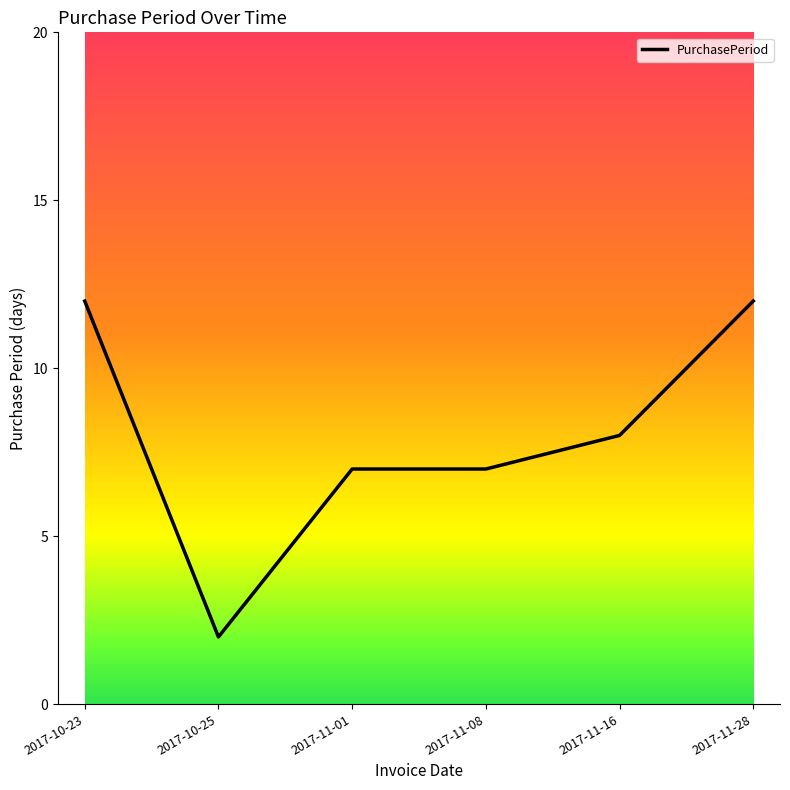

Does the chart have visible grid lines?

No